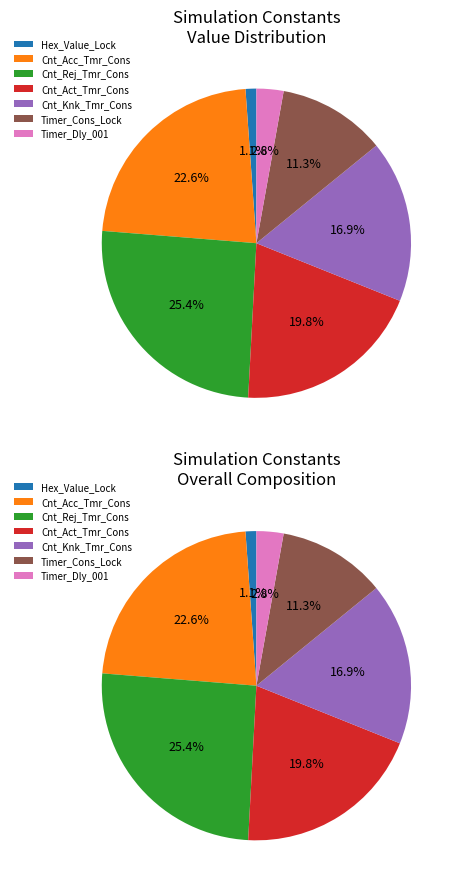

To the nearest percent, what is the difference between the Timer_Cons_Lock and Cnt_Acc_Tmr_Cons slice percentages?

11%